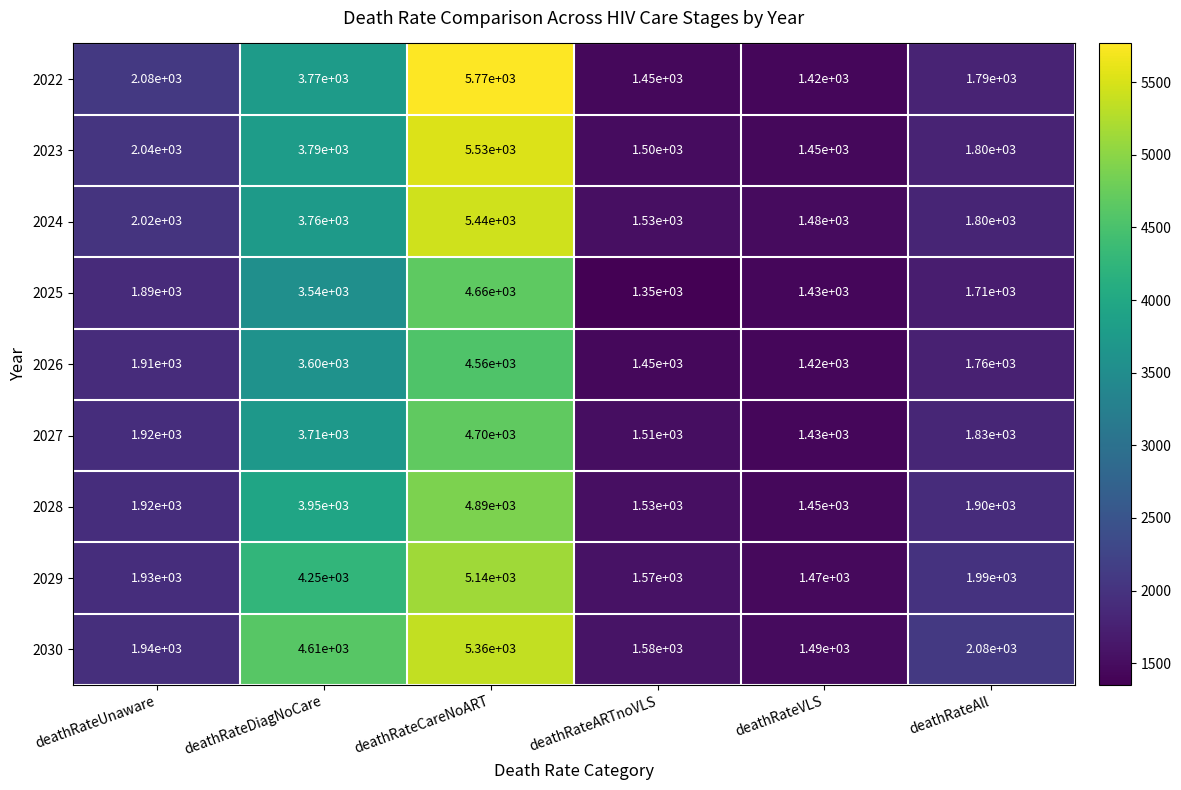

Between deathRateDiagNoCare and deathRateVLS, which series saw the biggest shift?

2030